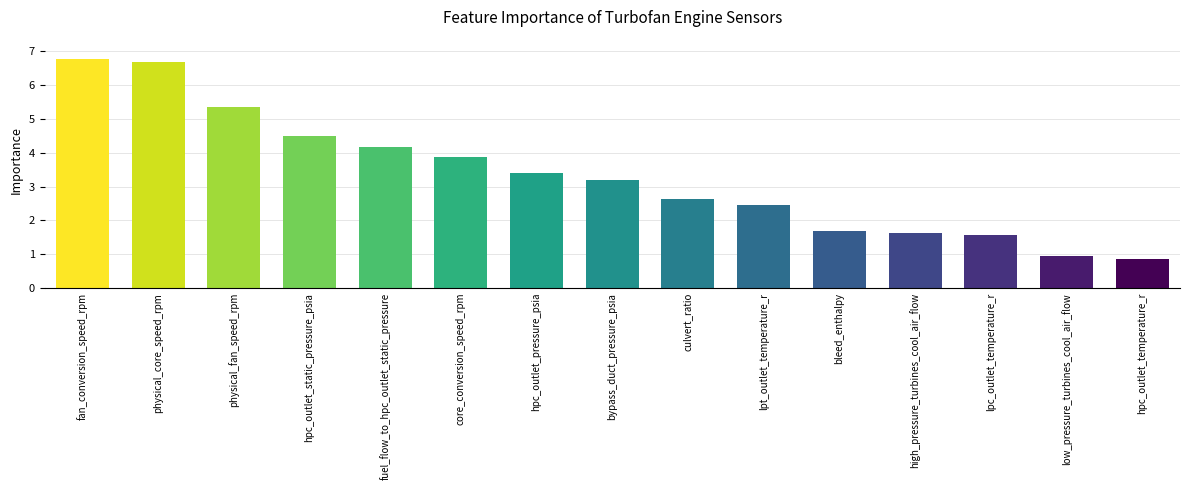

Reading left to right, transcribe all the data shown in this chart.

6.8	6.7	5.3	4.5	4.2	3.9	3.4	3.2	2.6	2.5	1.7	1.6	1.6	0.9	0.8